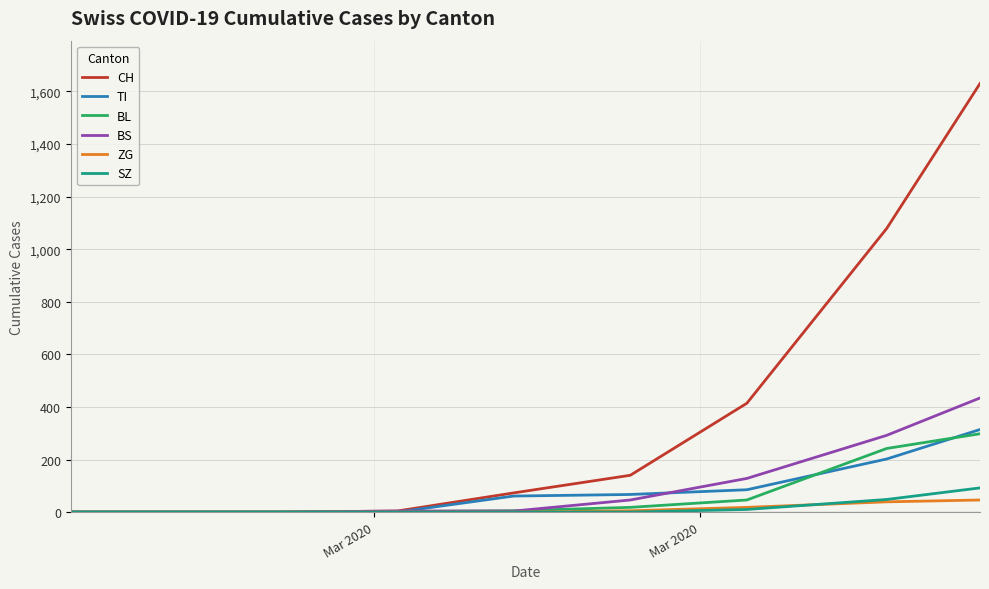

Which series has the largest total across all categories?

CH